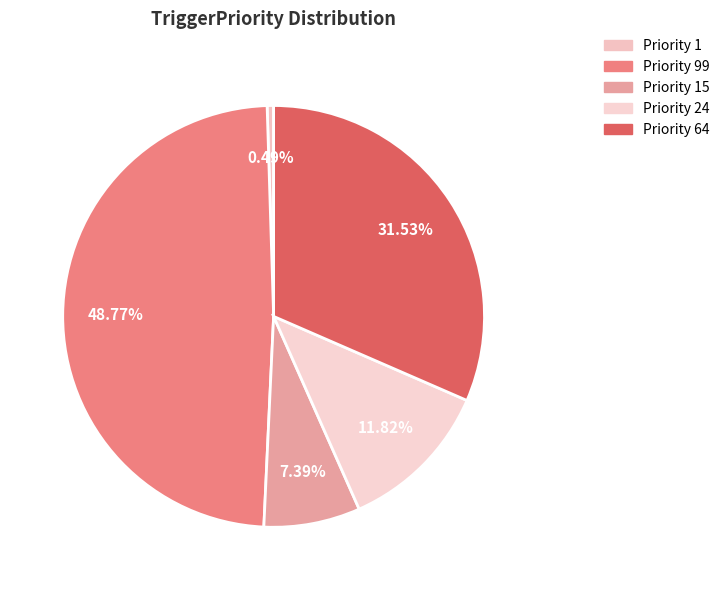

How many segments does this pie chart have?

5